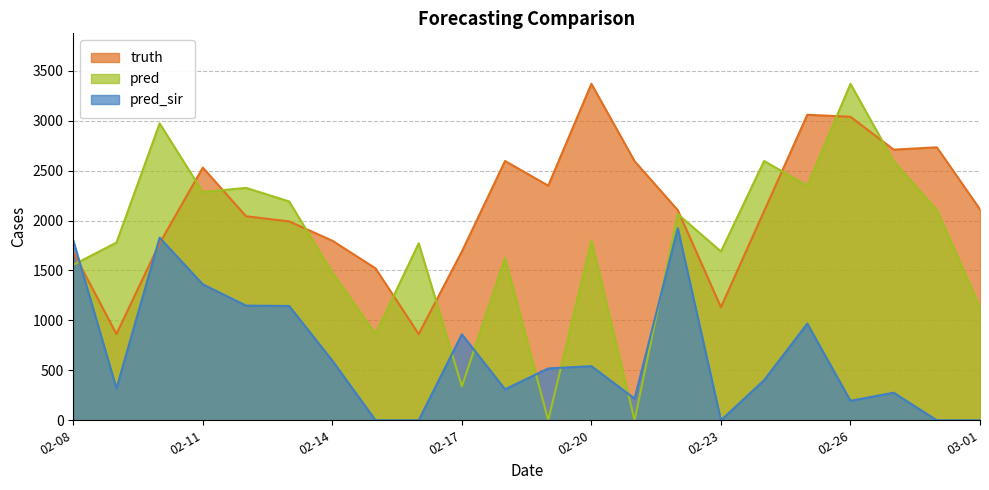

True or false: pred has a value of 2972.0 at 2021-02-10.

True